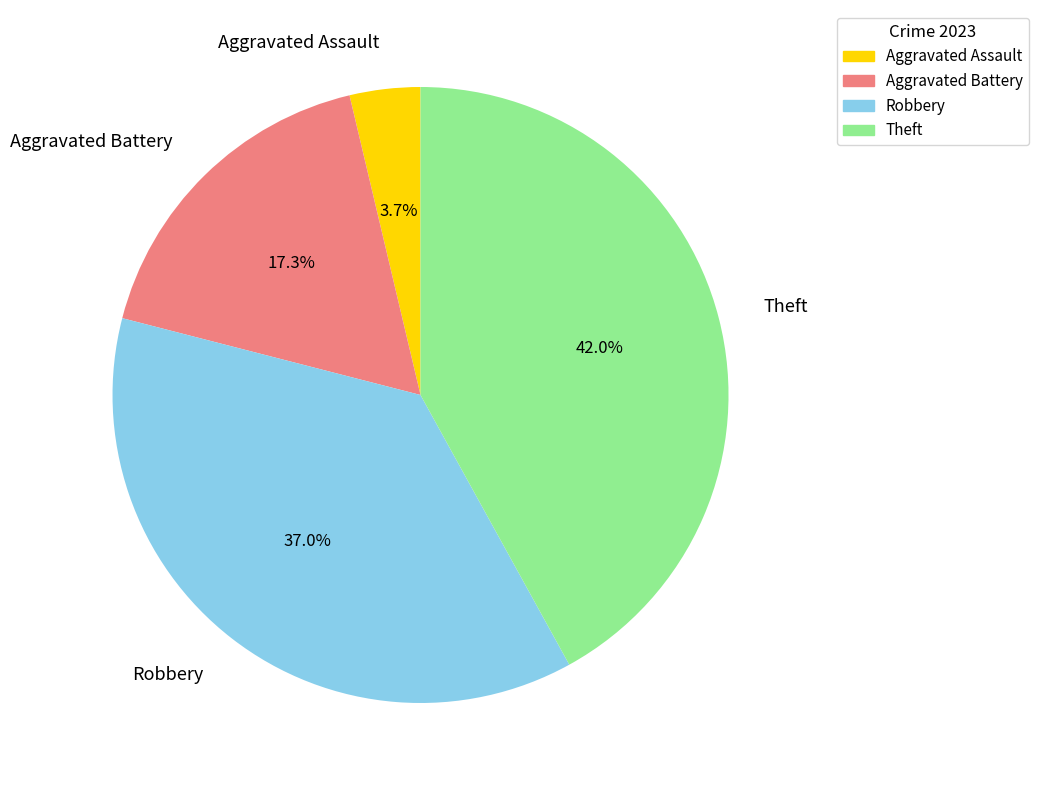

What is the largest slice in the pie chart?

Theft